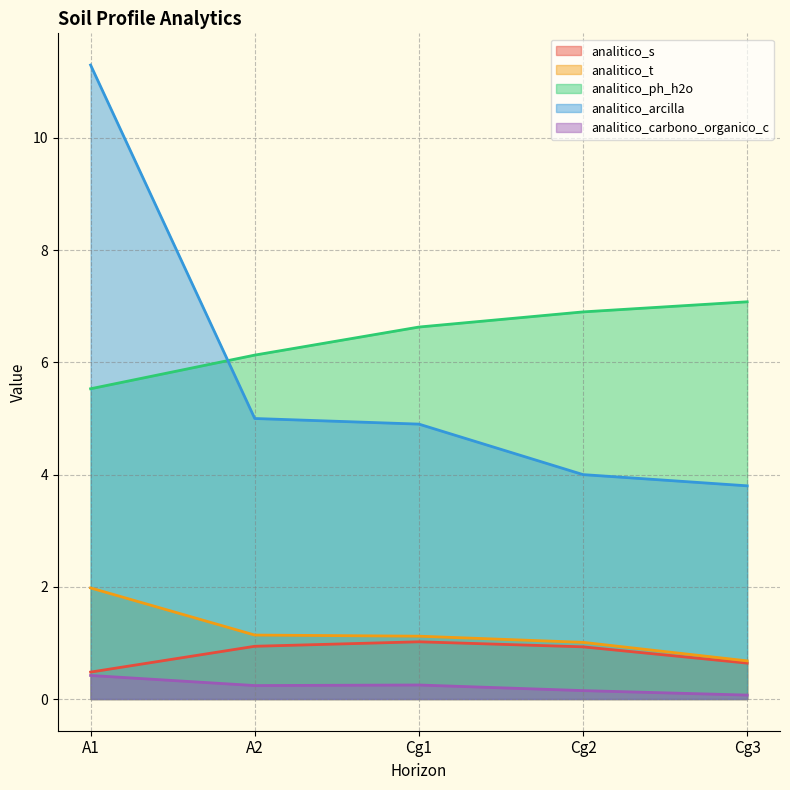

At which category is the sum across all series the highest?

A1